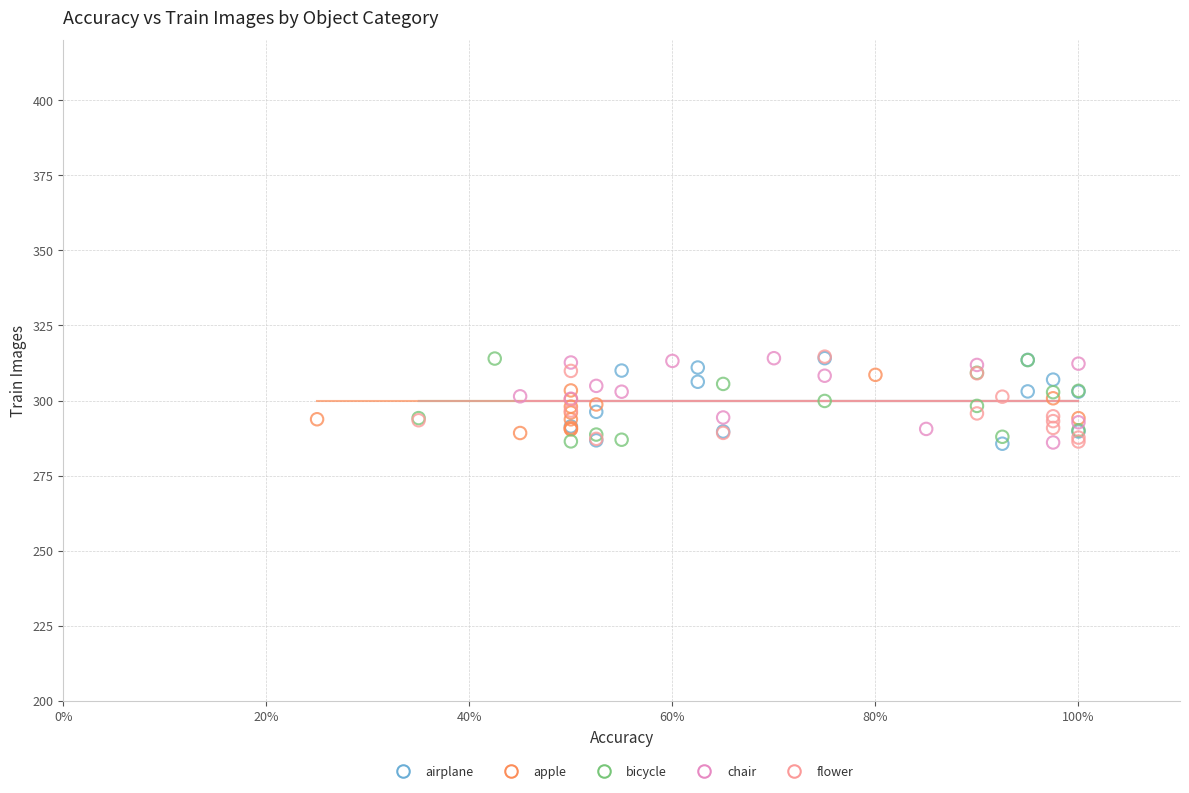

What are all the series names shown in the legend?

airplane, apple, bicycle, chair, flower